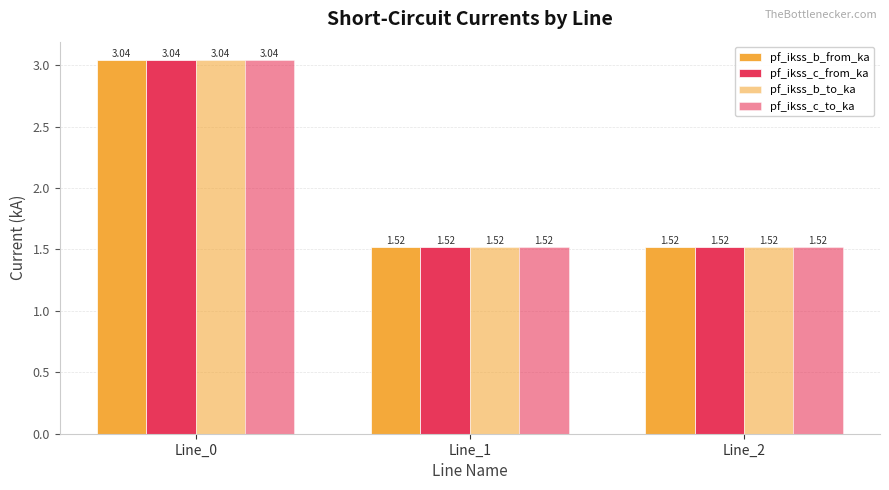

How many distinct data groups are displayed?

4